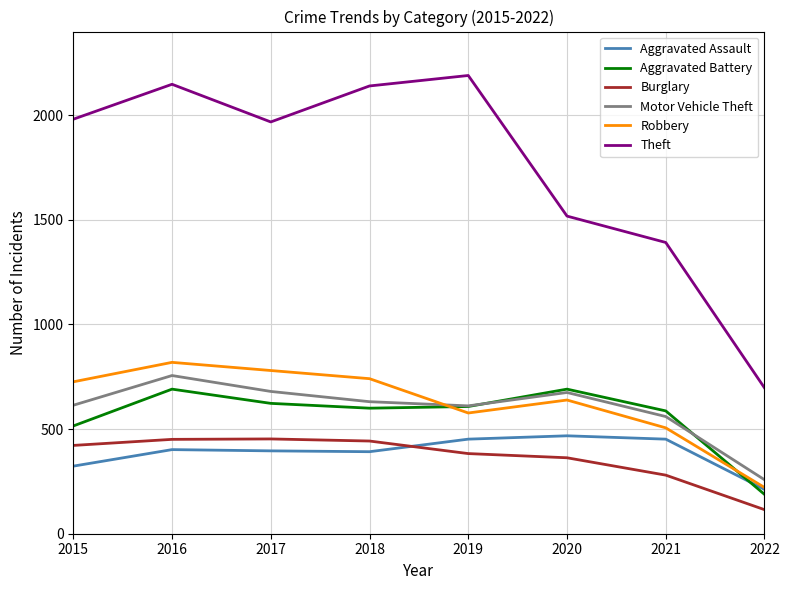

What is the difference between the highest and lowest values at 2020?

1155